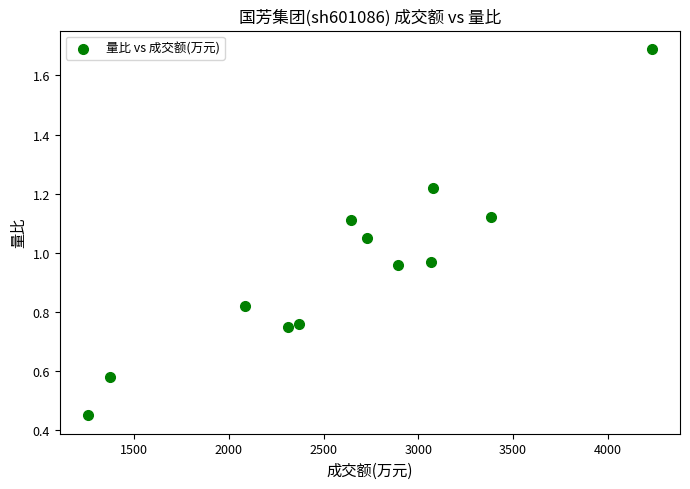

What is the average X value?

2617.5